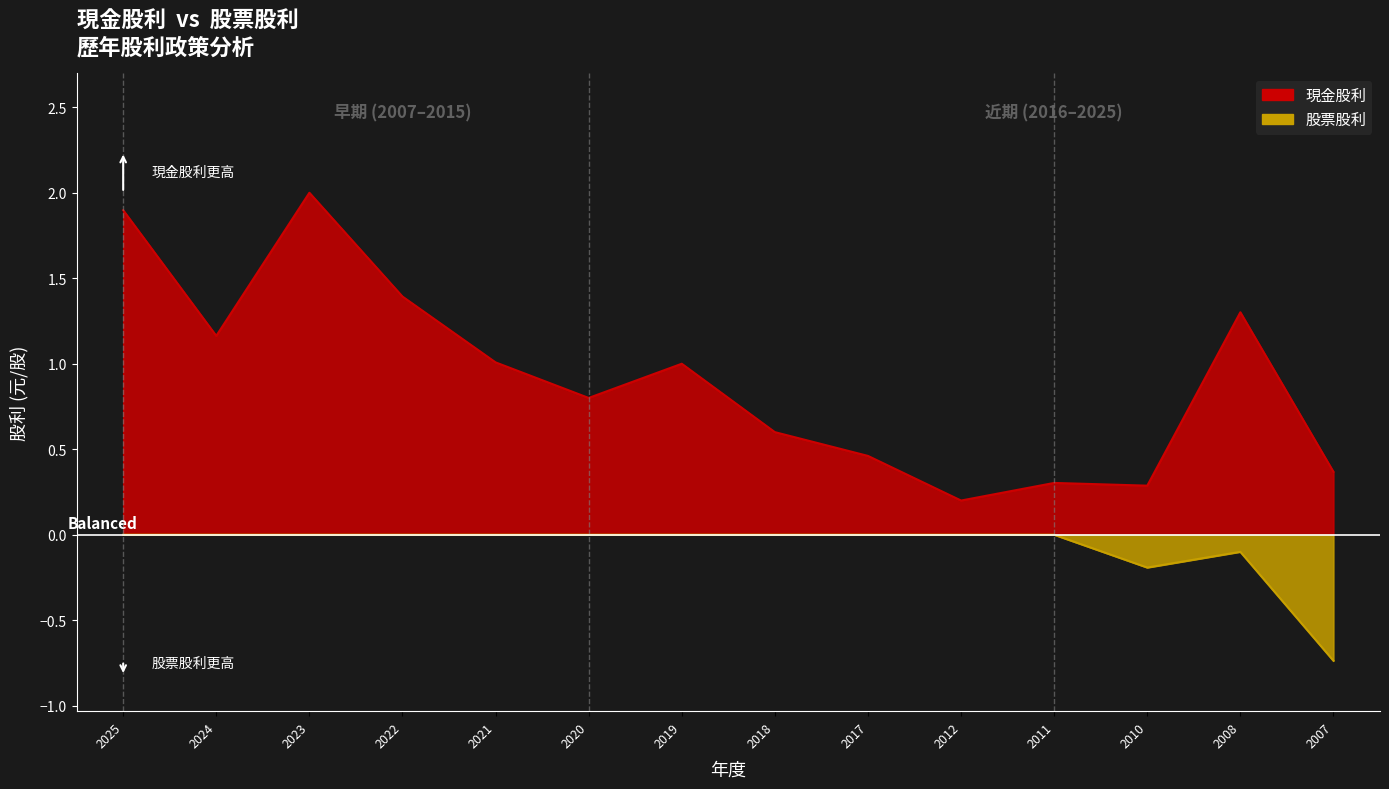

True or false: 股票股利 and 現金股利 intersect in this chart.

False